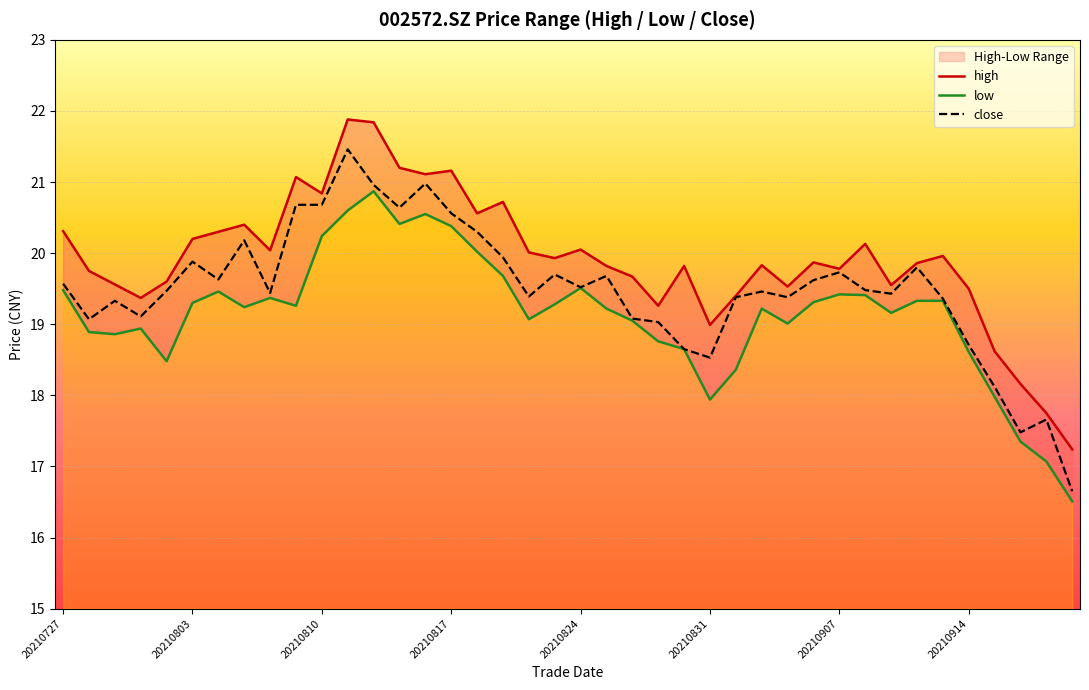

Is it true that close equals 19.7 at 20210907?

True